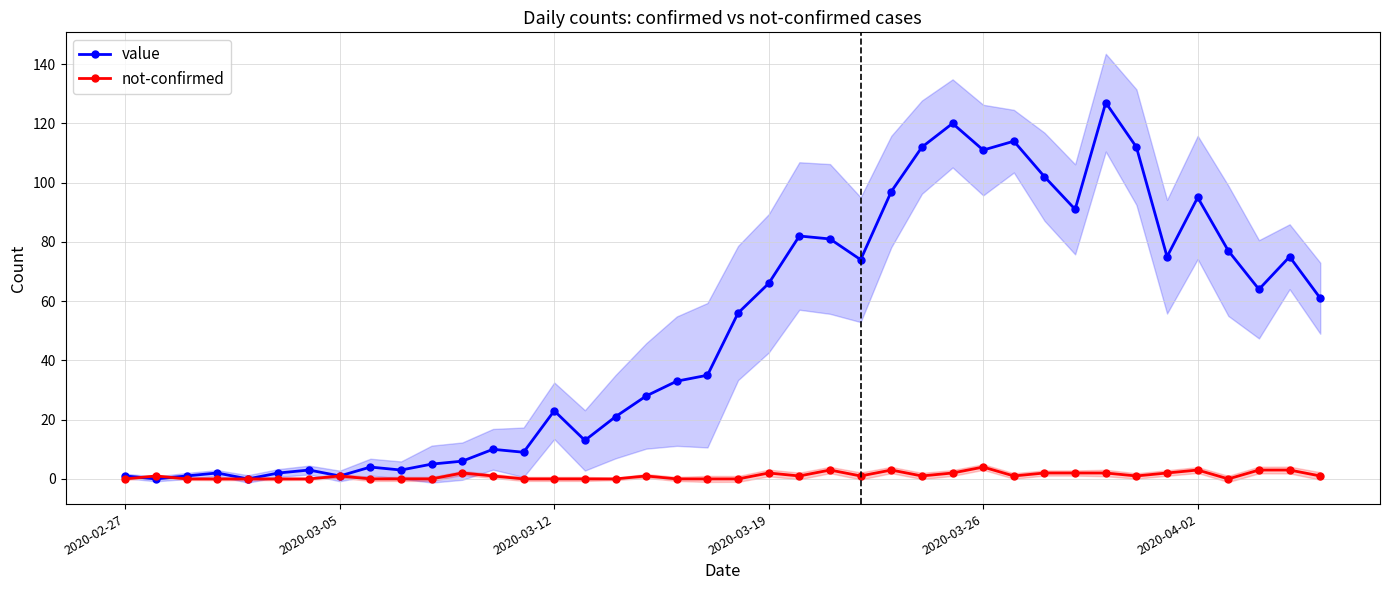

How many values in the value series are below 56?

20